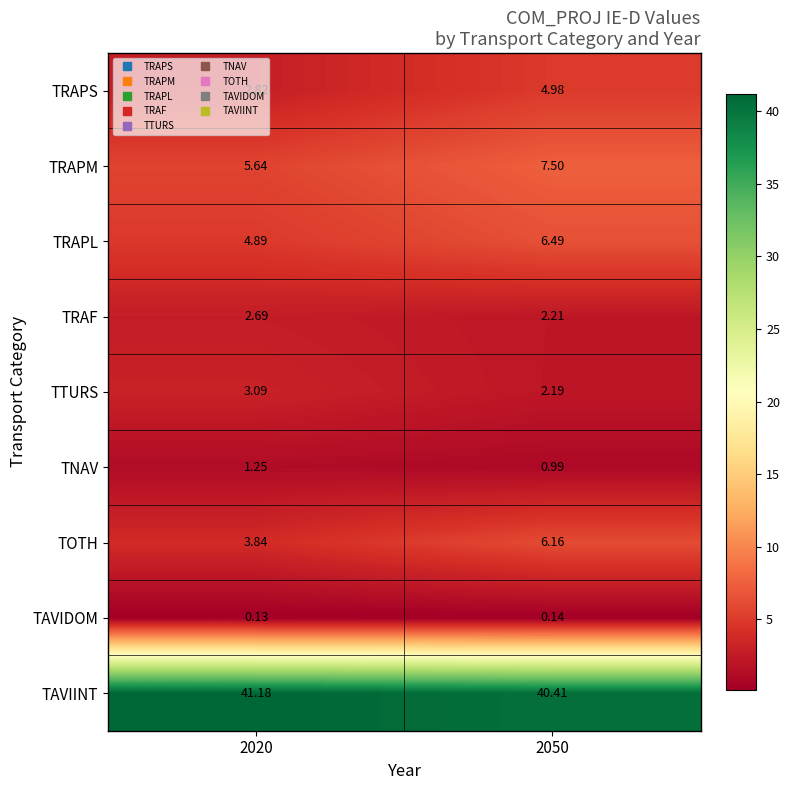

Which series has the largest total across all categories?

TAVIINT